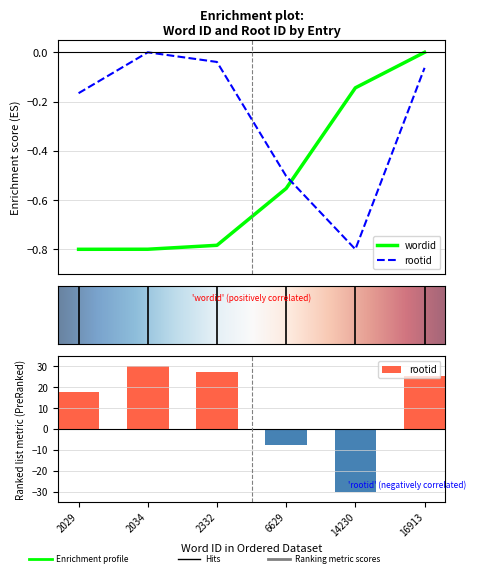

What are all the series names shown in the legend?

wordid, rootid